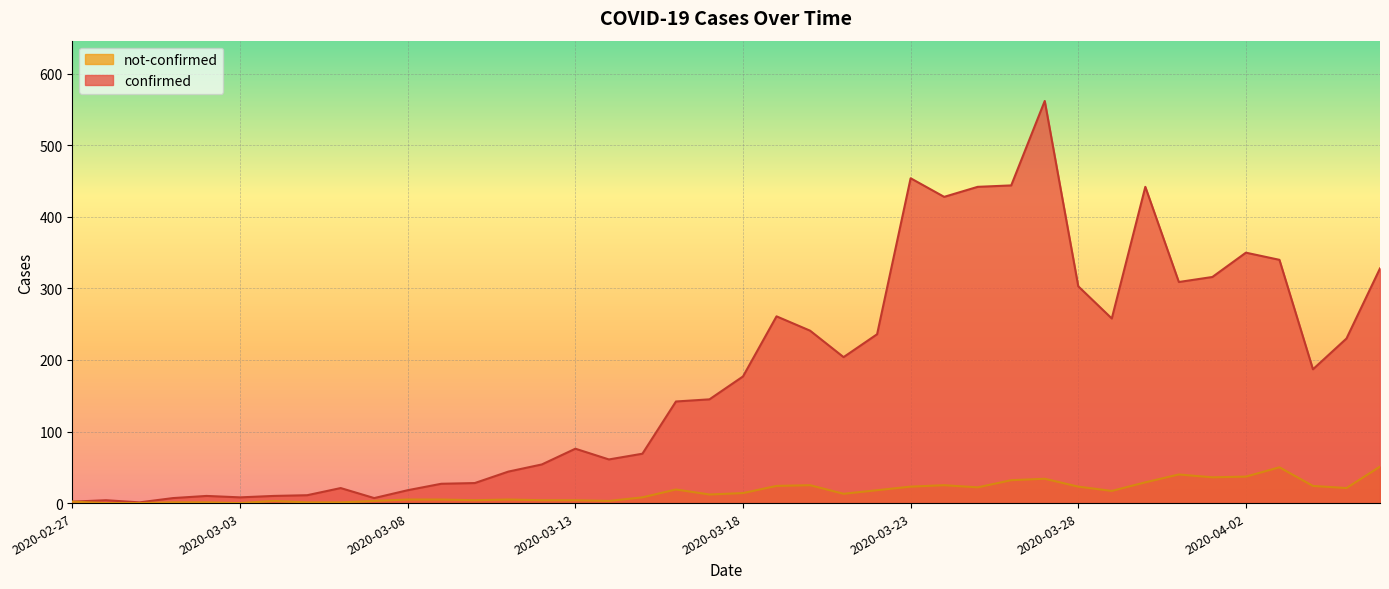

Which series has the widest spread of values?

confirmed